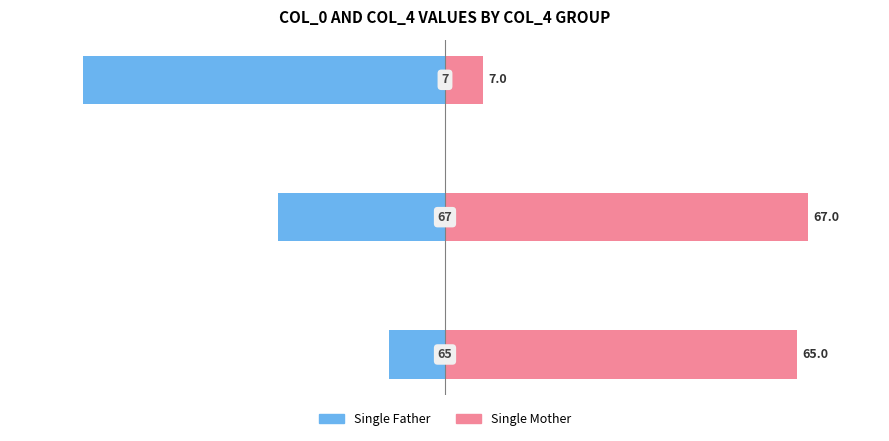

True or false: Single Father has a value of -1.3 at 1.

False